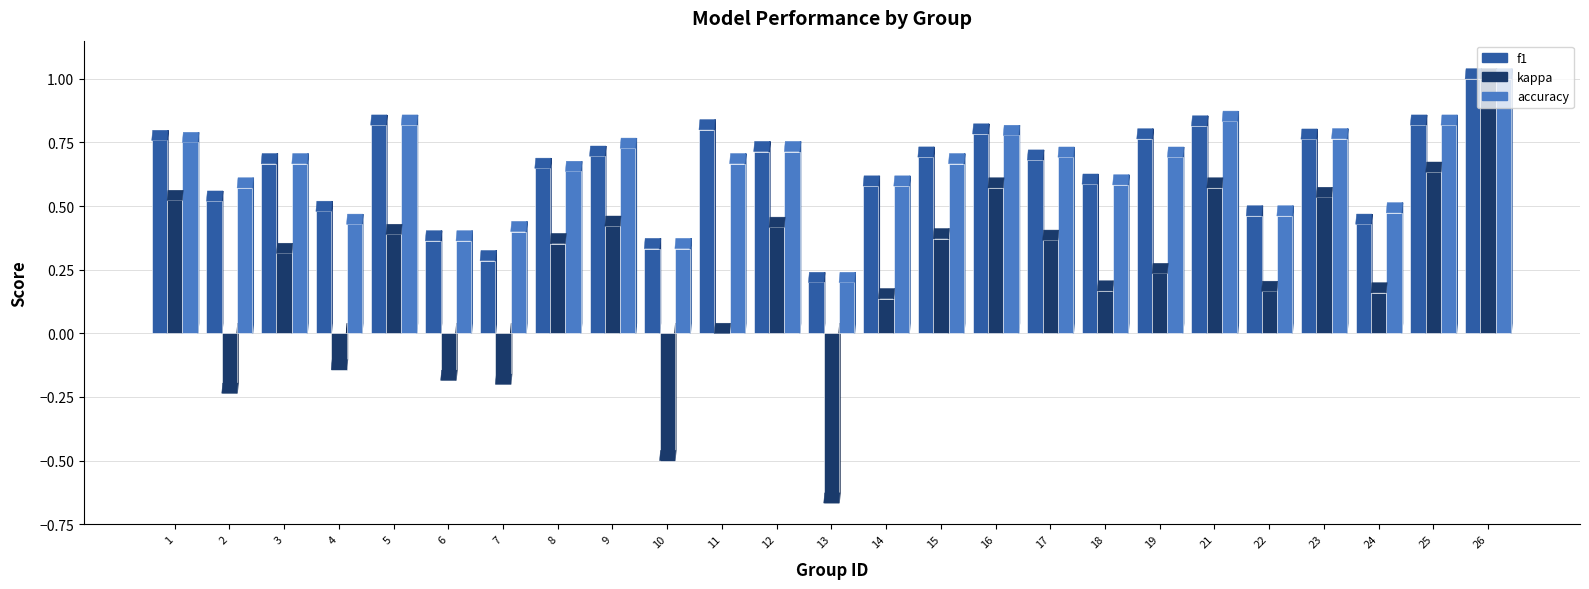

True or false: accuracy has a value of 0.7 at 15.

True